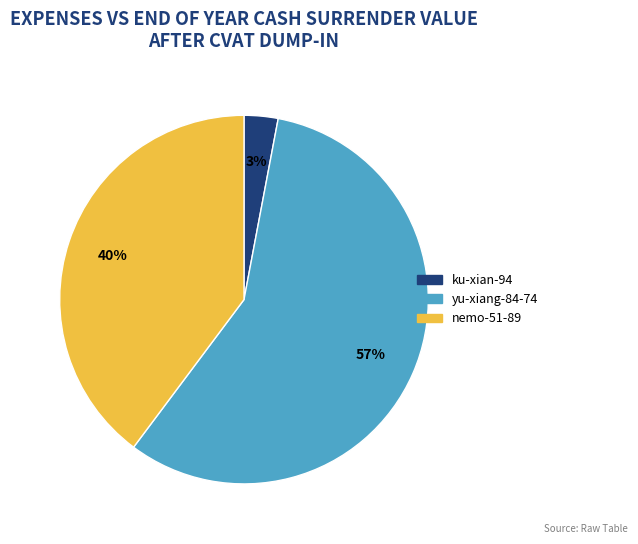

Is the sum of yu-xiang-84-74 and ku-xian-94 greater than half?

Yes